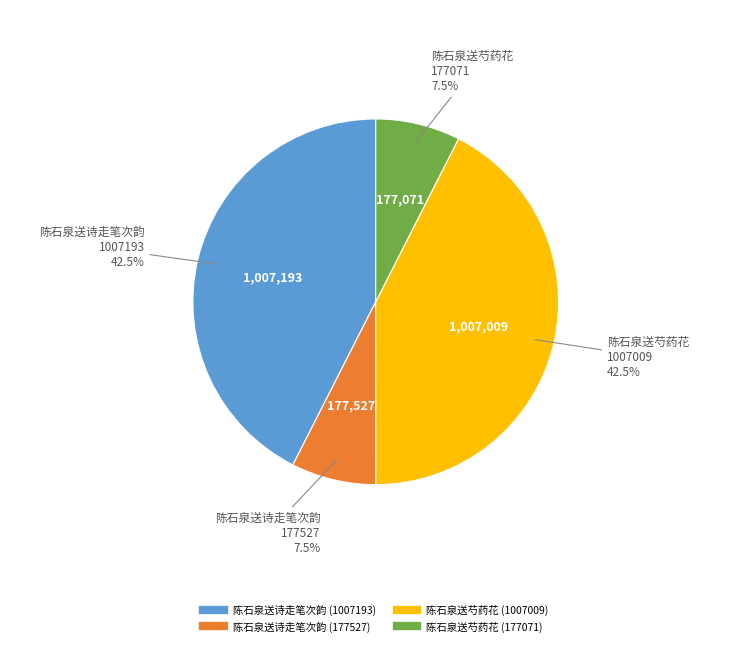

Is there any slice that represents more than half of the pie?

No